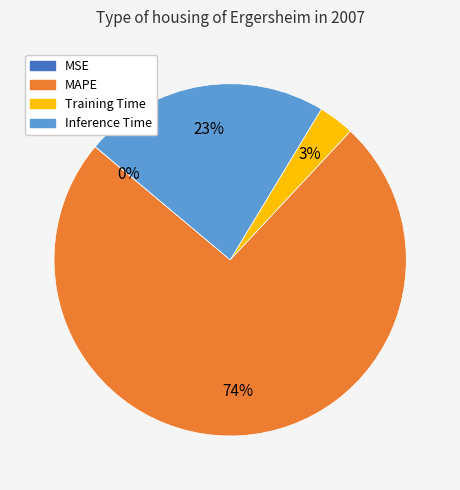

To the nearest percent, what is the difference between the largest and smallest slice percentages?

74%